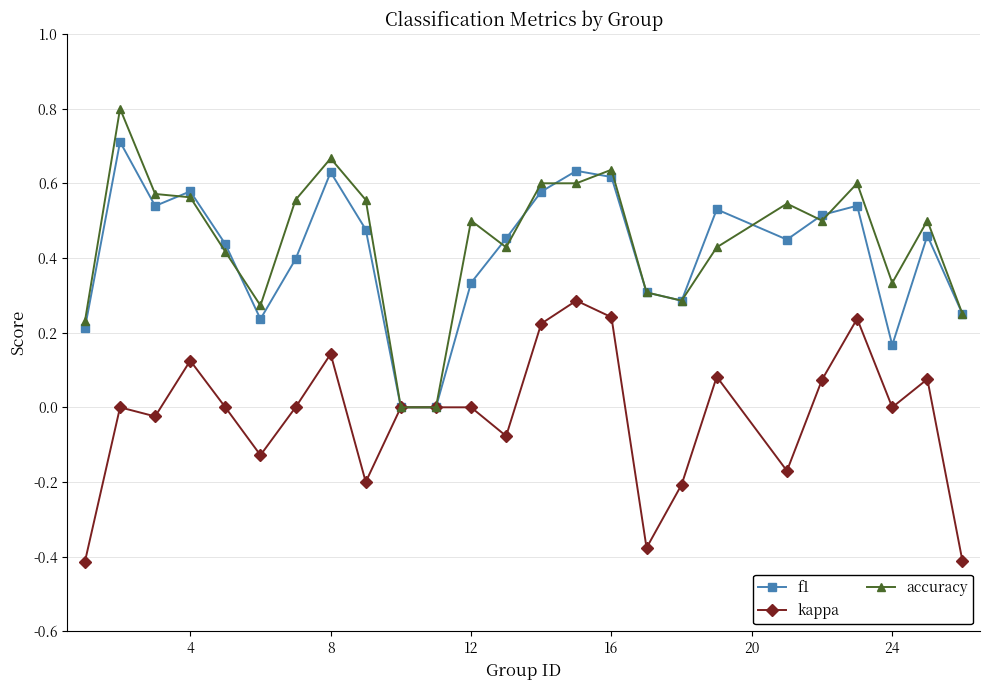

Rank the series by their maximum value, from lowest to highest.

kappa, f1, accuracy